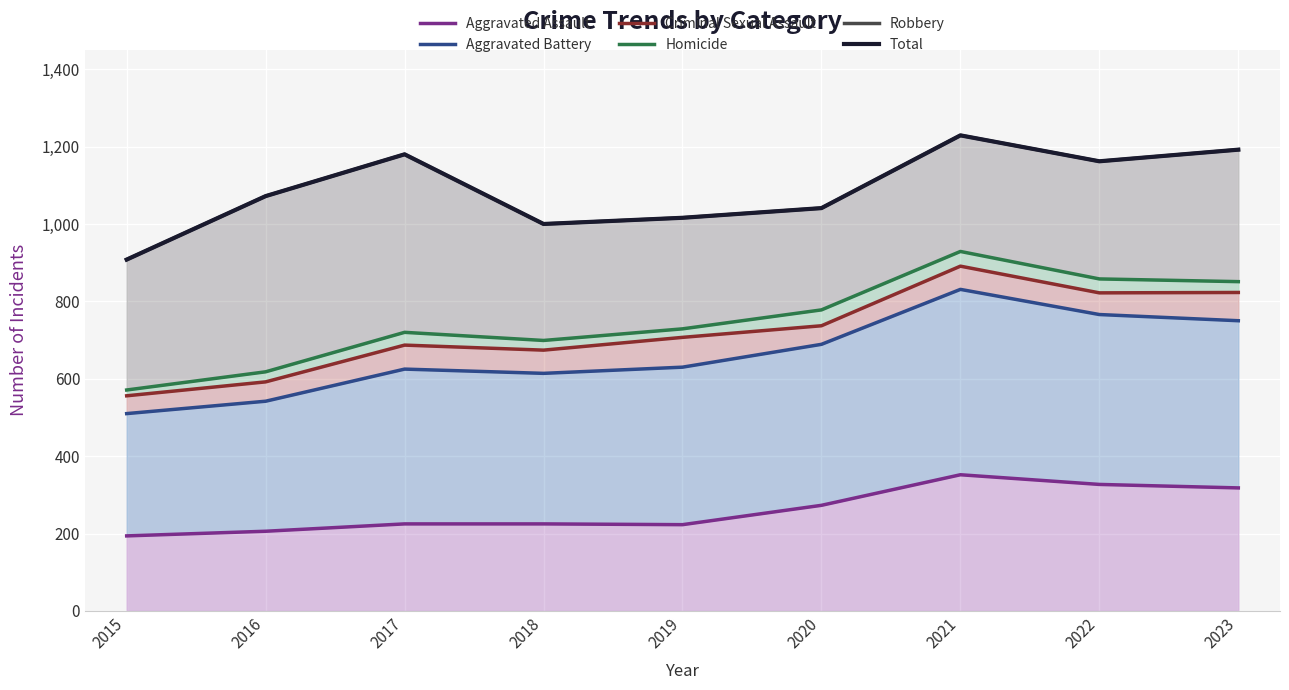

True or false: Aggravated Battery and Homicide intersect in this chart.

False